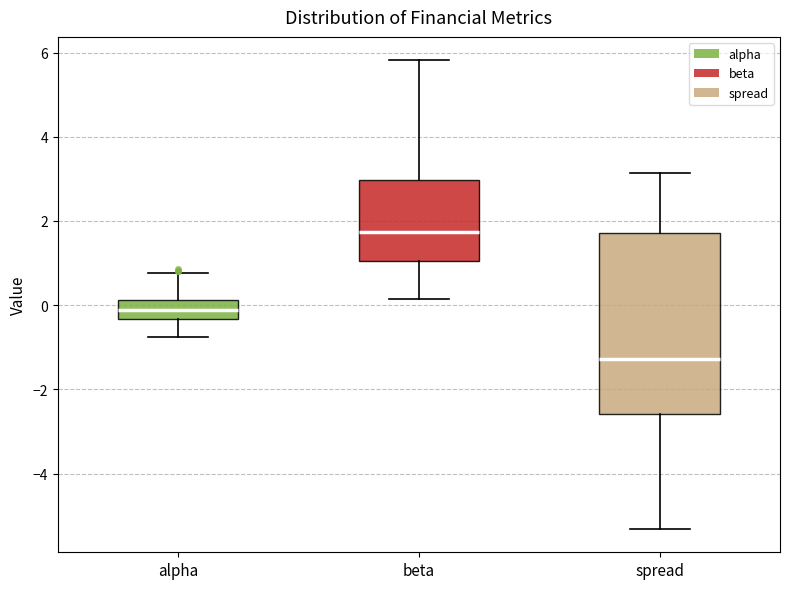

Which box is the tallest, from its lower edge to its upper edge?

spread